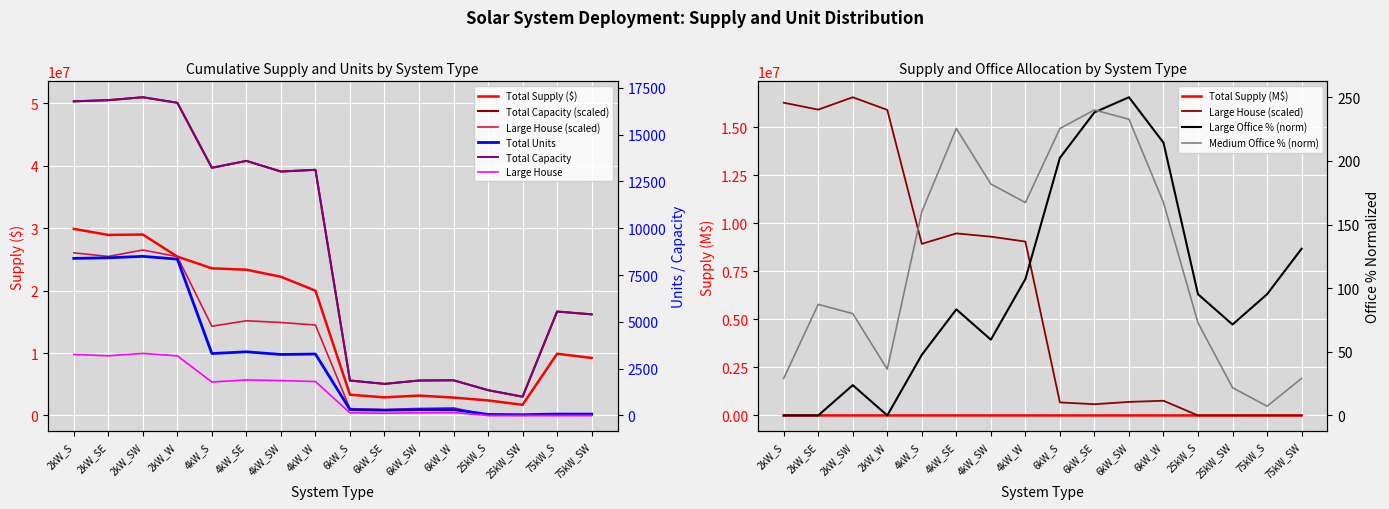

Which category has the highest value in the Total Capacity series?

2kW_SW